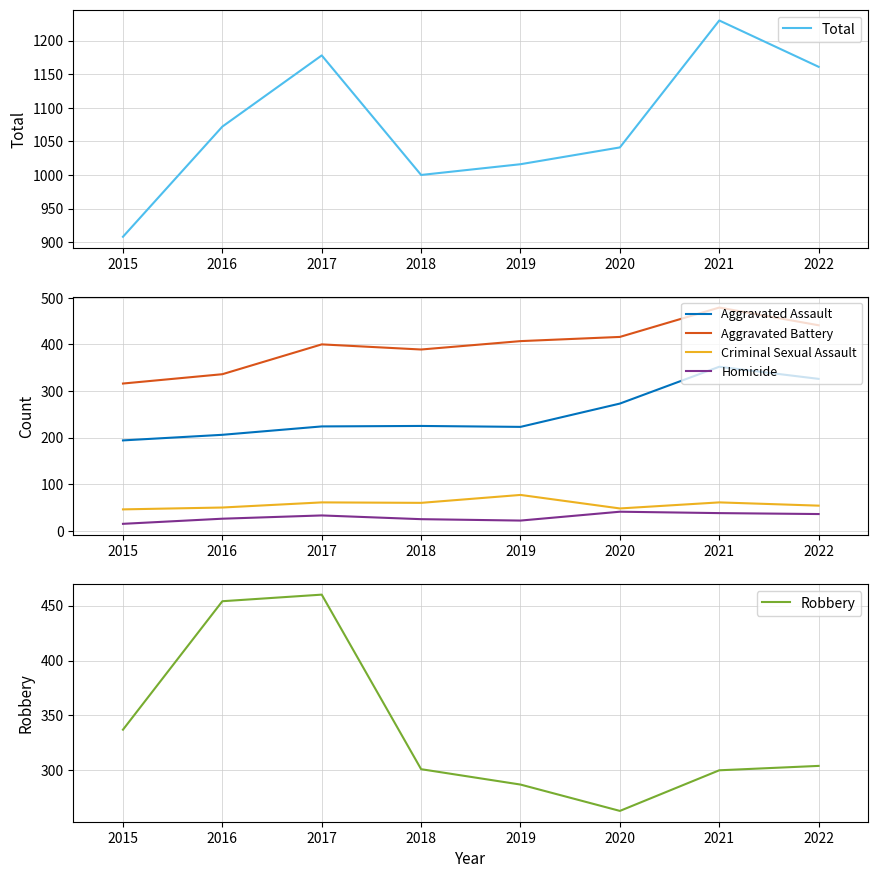

How many lines are shown in the chart?

6